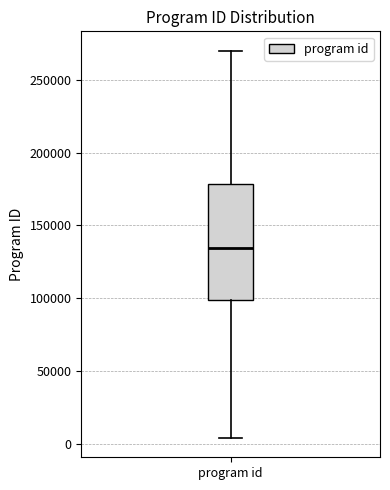

Read this box plot against the y-axis: the position of the median line, the range covered by the box, and the ends of both whiskers. The values are not printed on the chart, so give them approximately, as read against the axis.

median 135000, box 100000 to 180000, whiskers 5000 to 270000